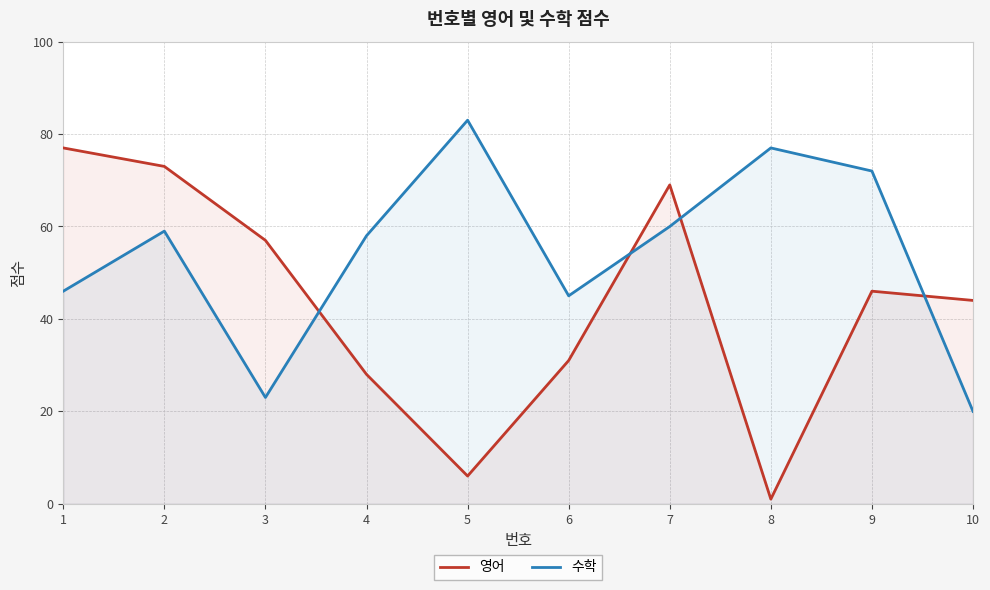

Reading left to right, extract all data points from this chart.

영어: 77	73	57	28	6	31	69	1	46	44
수학: 46	59	23	58	83	45	60	77	72	20